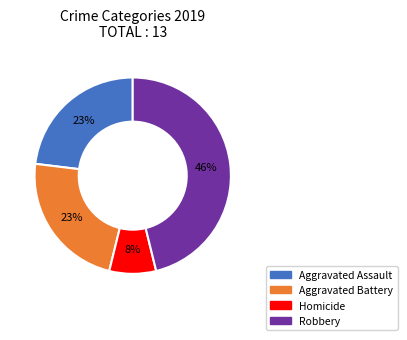

Is there any slice that represents more than half of the pie?

No